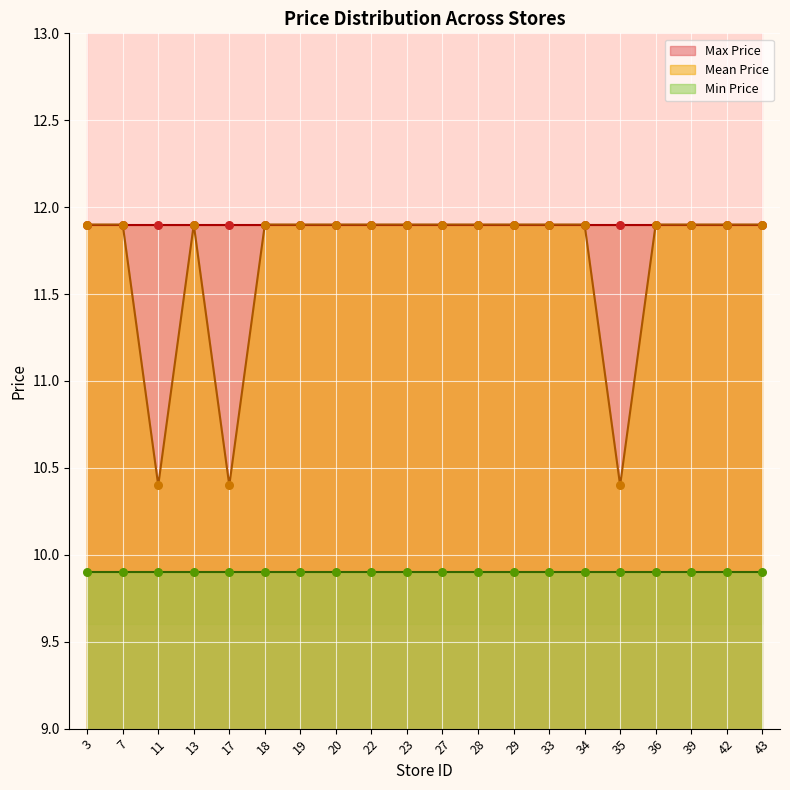

Which series reaches the maximum Y coordinate?

Mean Price